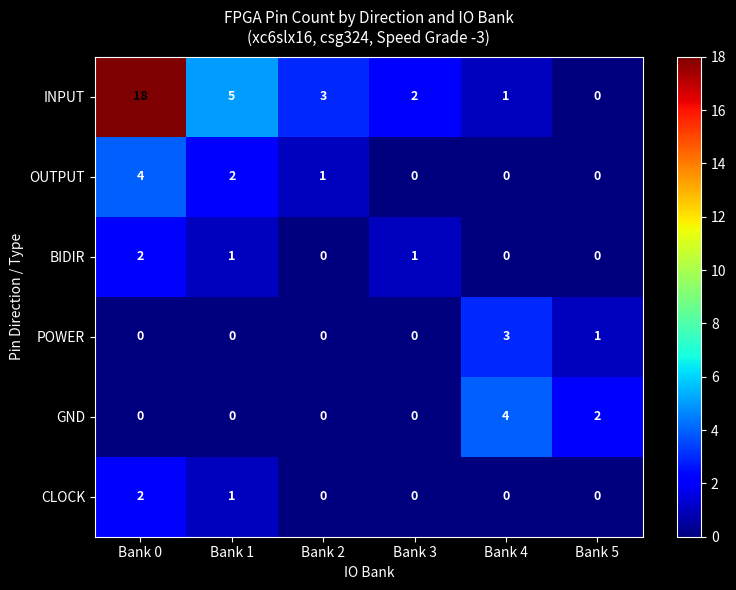

What is the difference between the maximum and minimum values in the GND series?

4